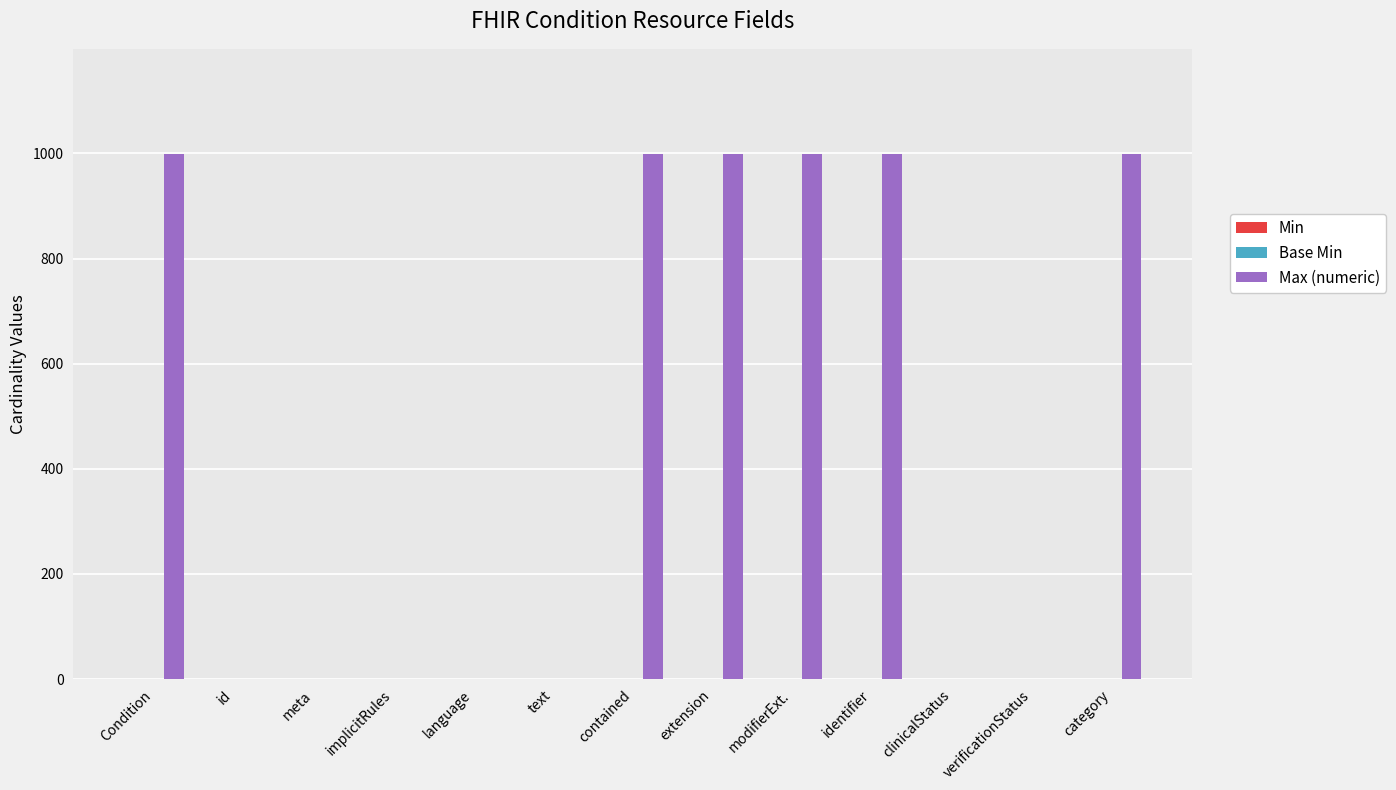

What is the maximum value shown in the chart?

999